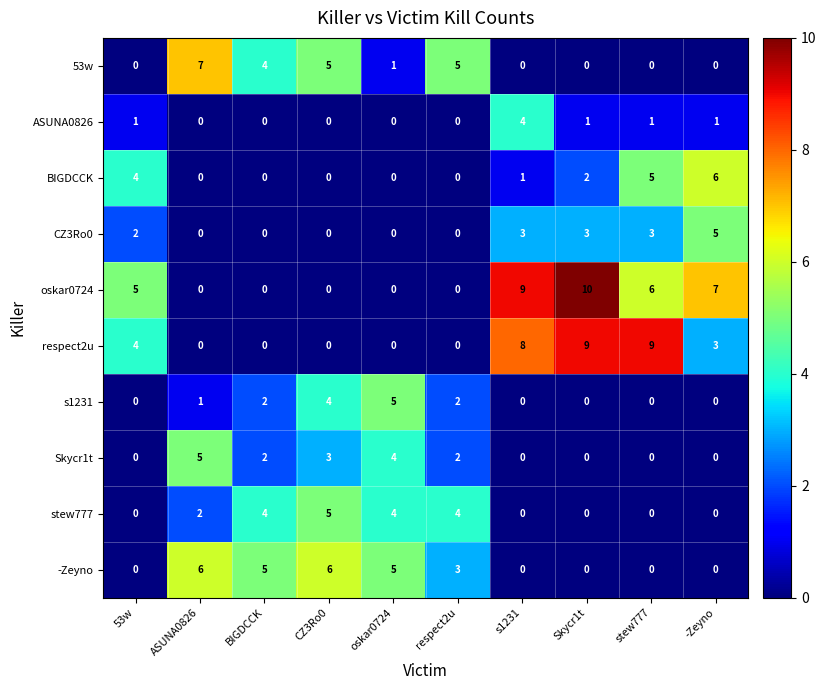

At which label does ASUNA0826 reach its peak?

s1231